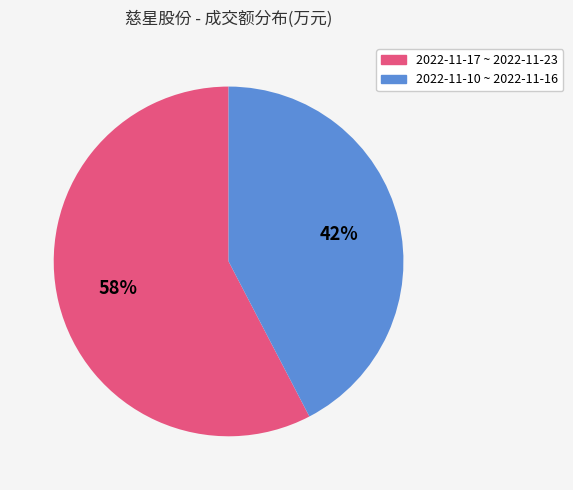

To the nearest percent, what is the average slice percentage?

50%